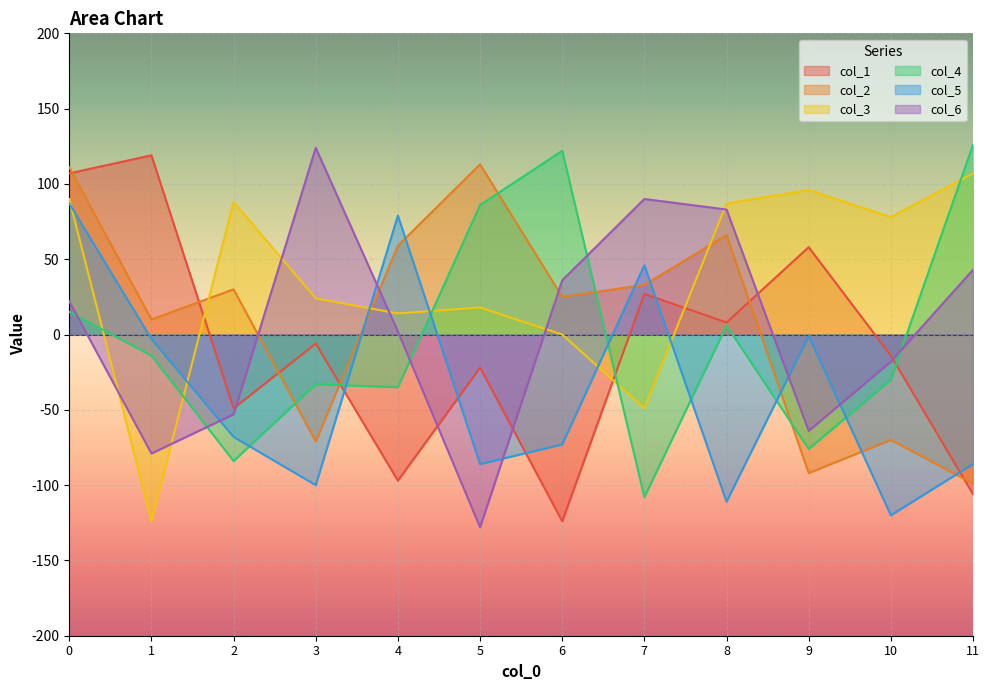

What is the total value across all series at 8?

139